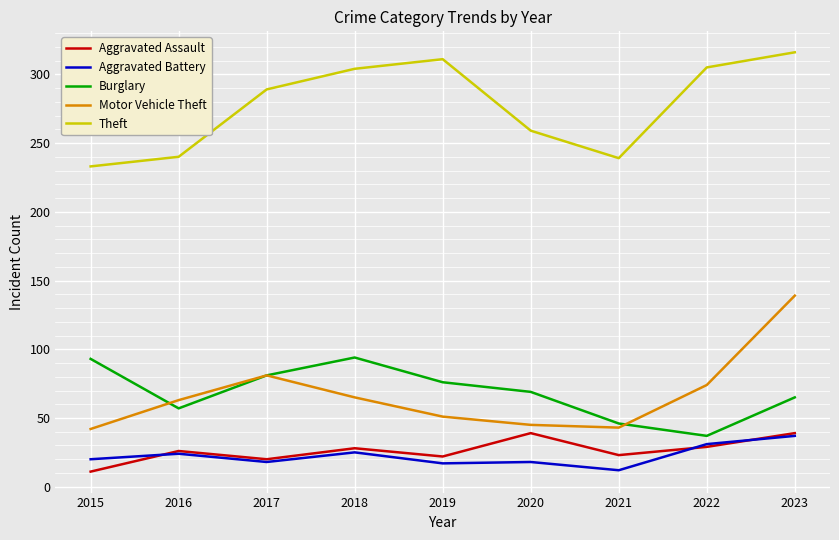

The value of Burglary at 2023 is 26. True or false?

False